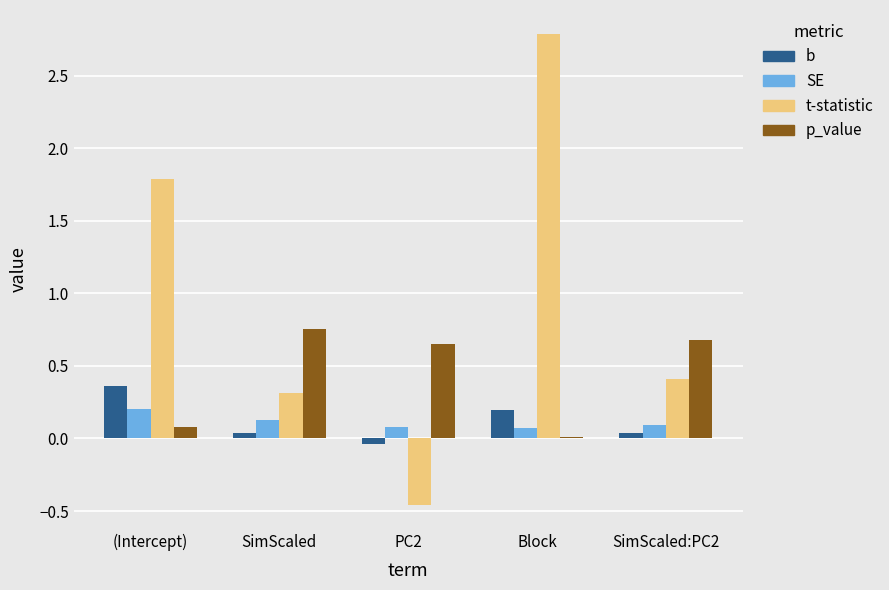

Which category has the highest value across all series?

Block